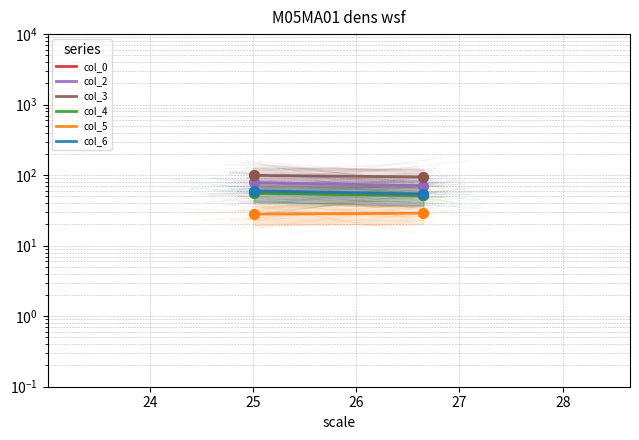

What are all the series names shown in the legend?

col_0, col_2, col_3, col_4, col_5, col_6